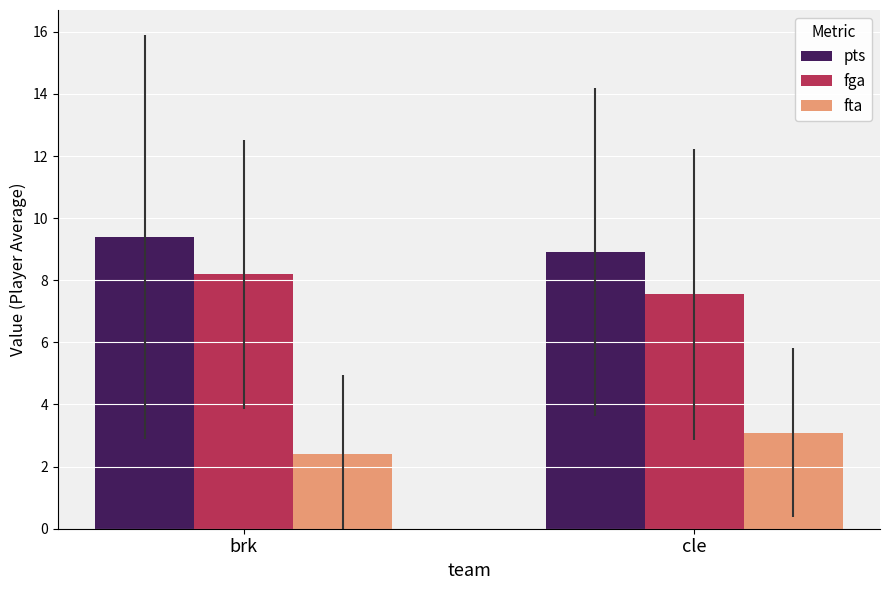

What is the spread (max minus min) of values at cle?

5.8